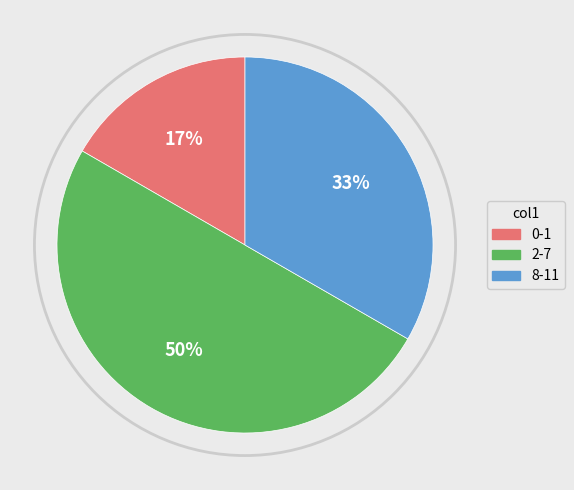

To the nearest percent, what is the difference between the largest and smallest slice percentages?

33%